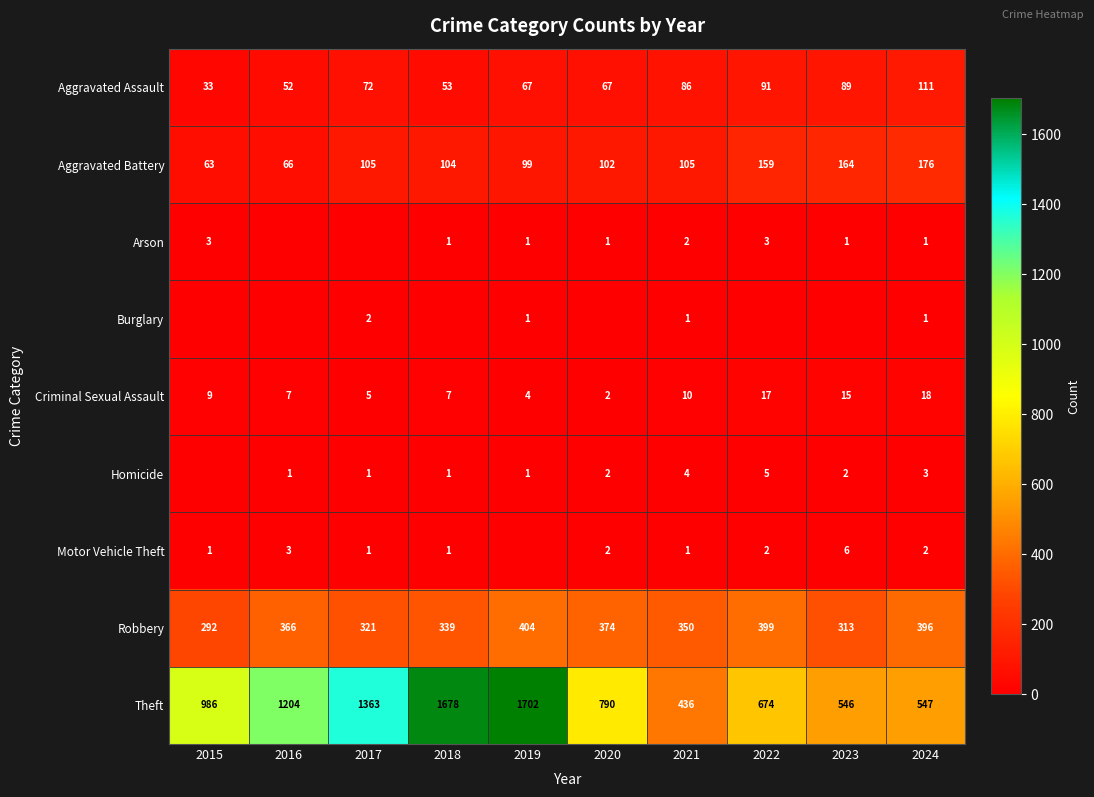

Where is Aggravated Assault nearest to the value 72?

2017